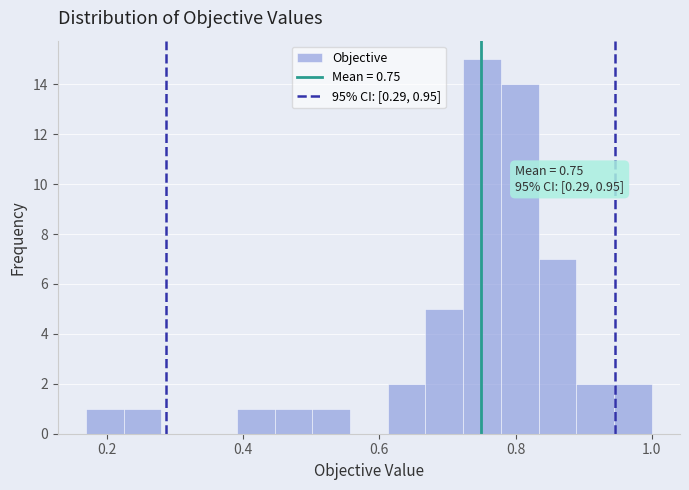

Read against the x-axis, roughly where is the centre of the tallest bar?

0.76